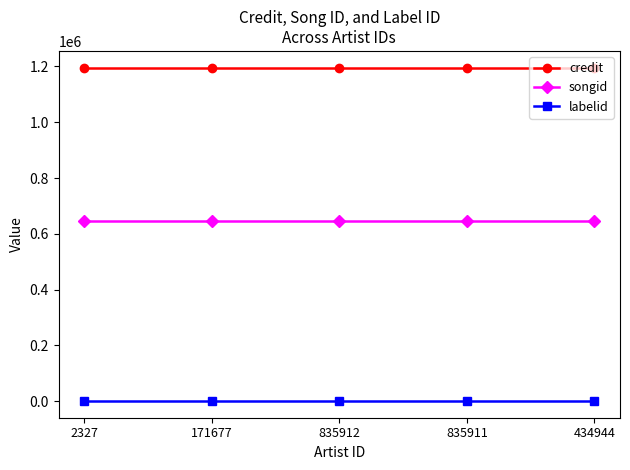

The credit series shows 1195751 at 434944. True or false?

True